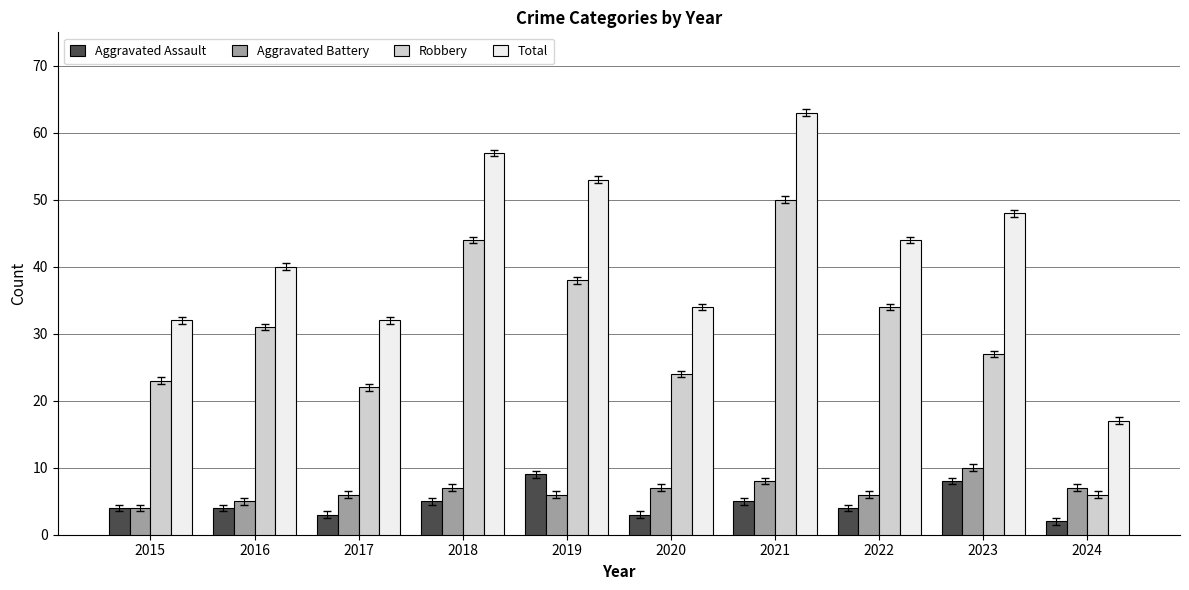

The Total series shows 19 at 2022. True or false?

False